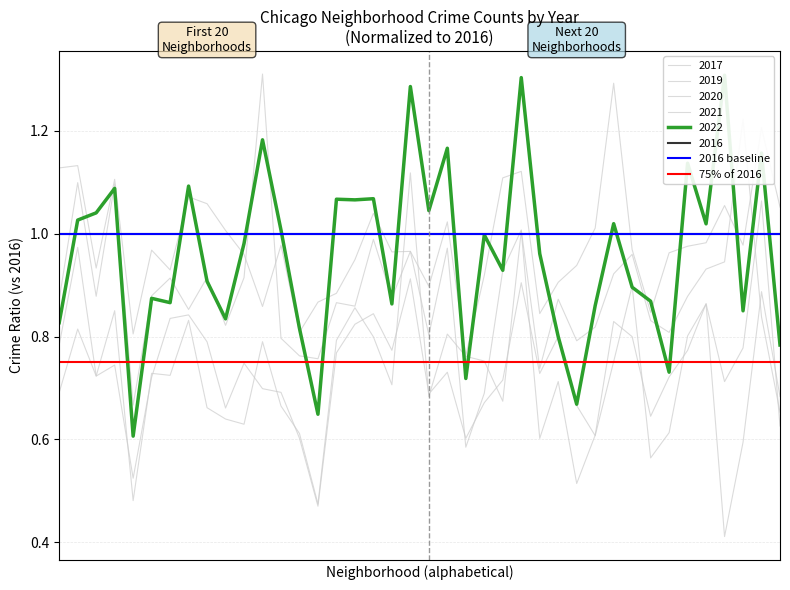

True or false: 75% of 2016 has a value of 0.5 at 0.

False